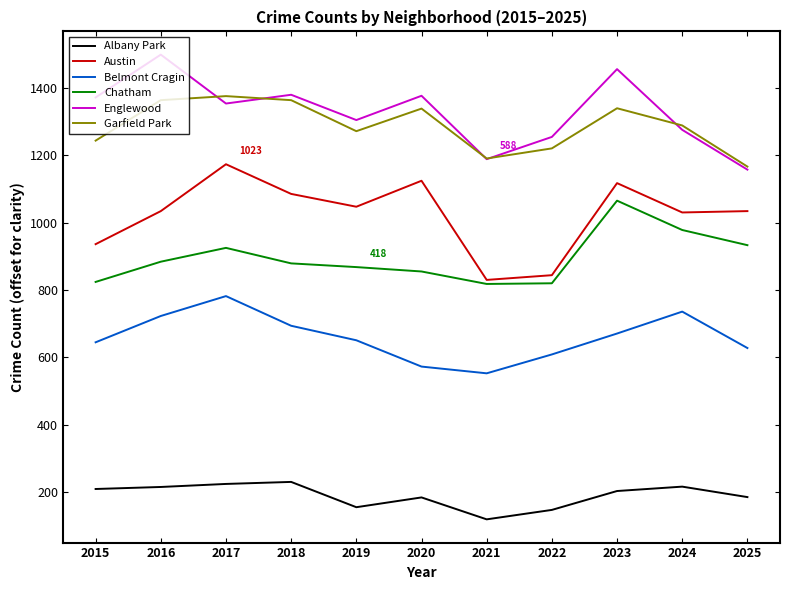

The Austin series shows 1117 at 2023. True or false?

True